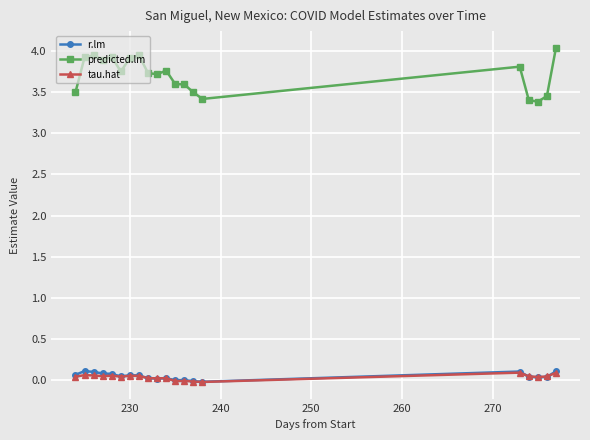

True or false: tau.hat and predicted.lm cross at least once.

False